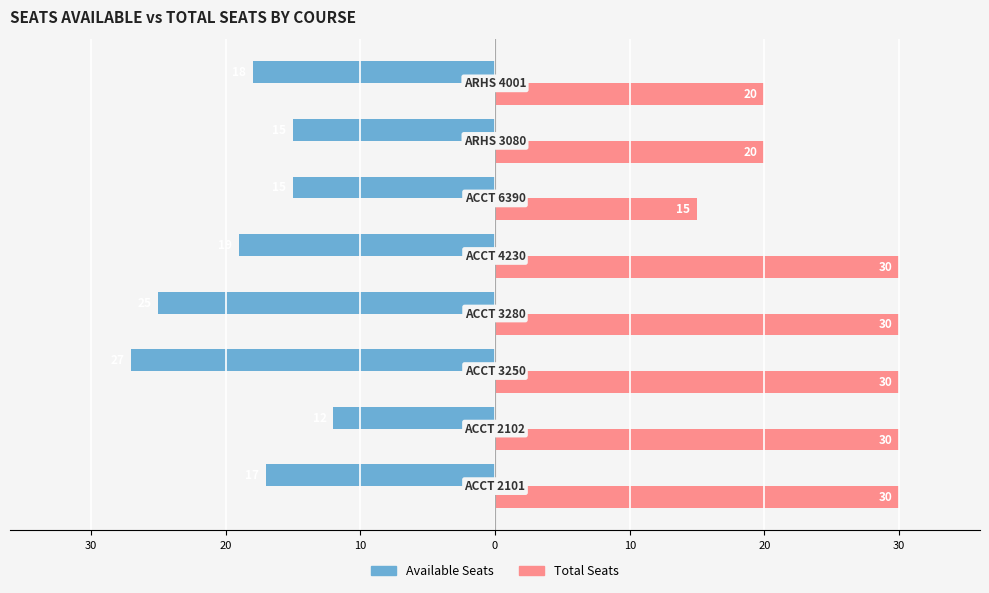

Rank the series by their average value, from highest to lowest.

Total Seats, Available Seats